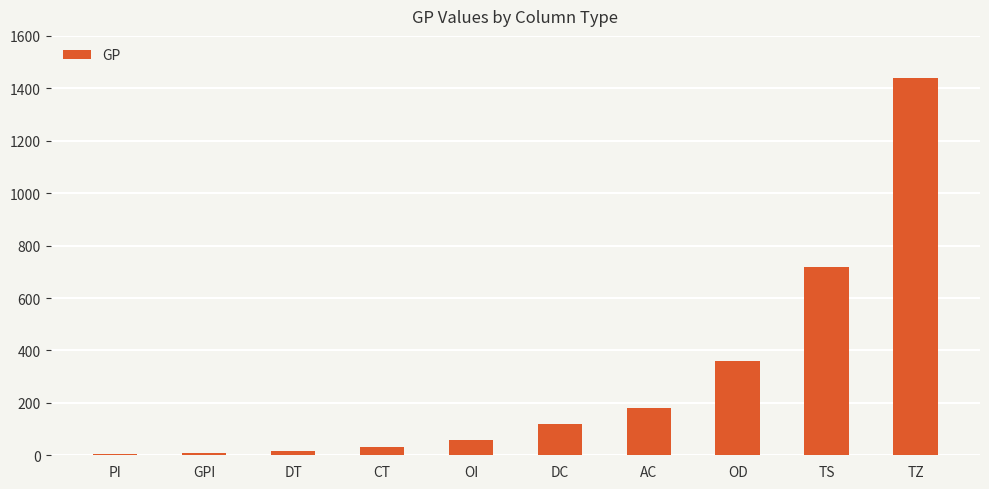

The chart shows a value of 360 at OD. True or false?

True